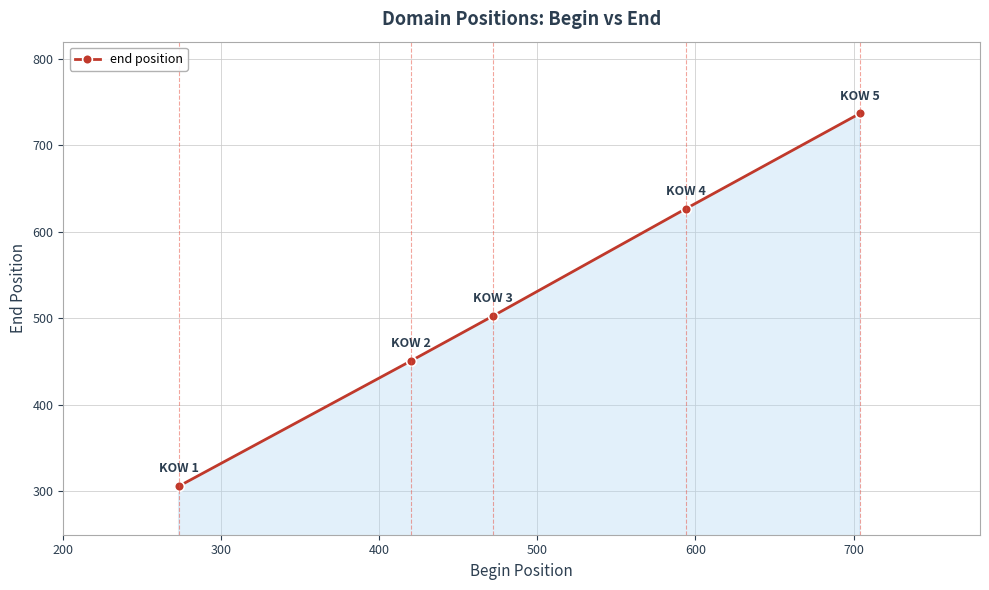

What is the minimum value shown in the chart?

306